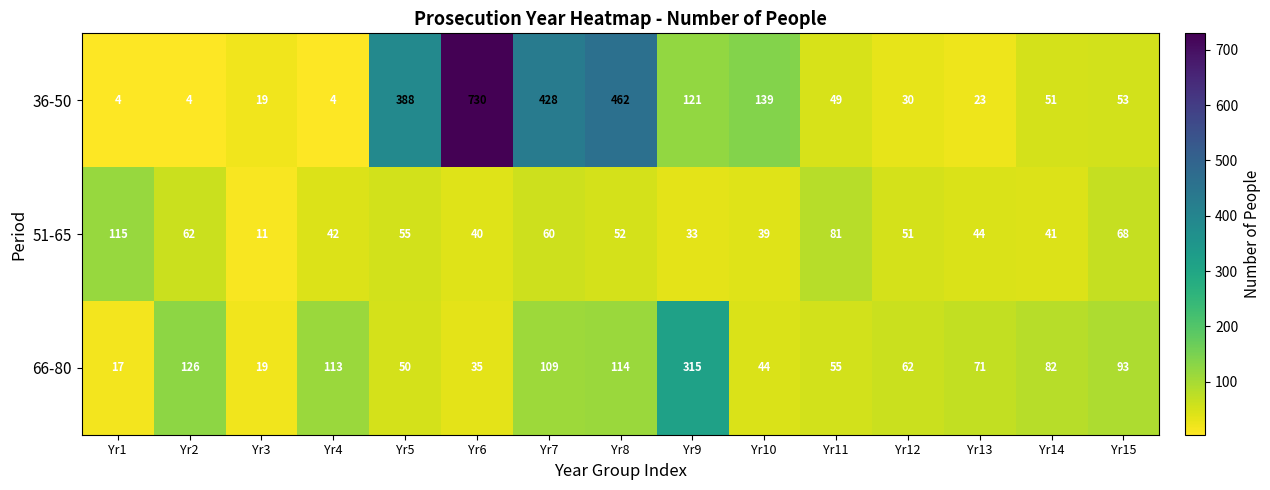

The 36-50 series shows 15 at Yr12. True or false?

False